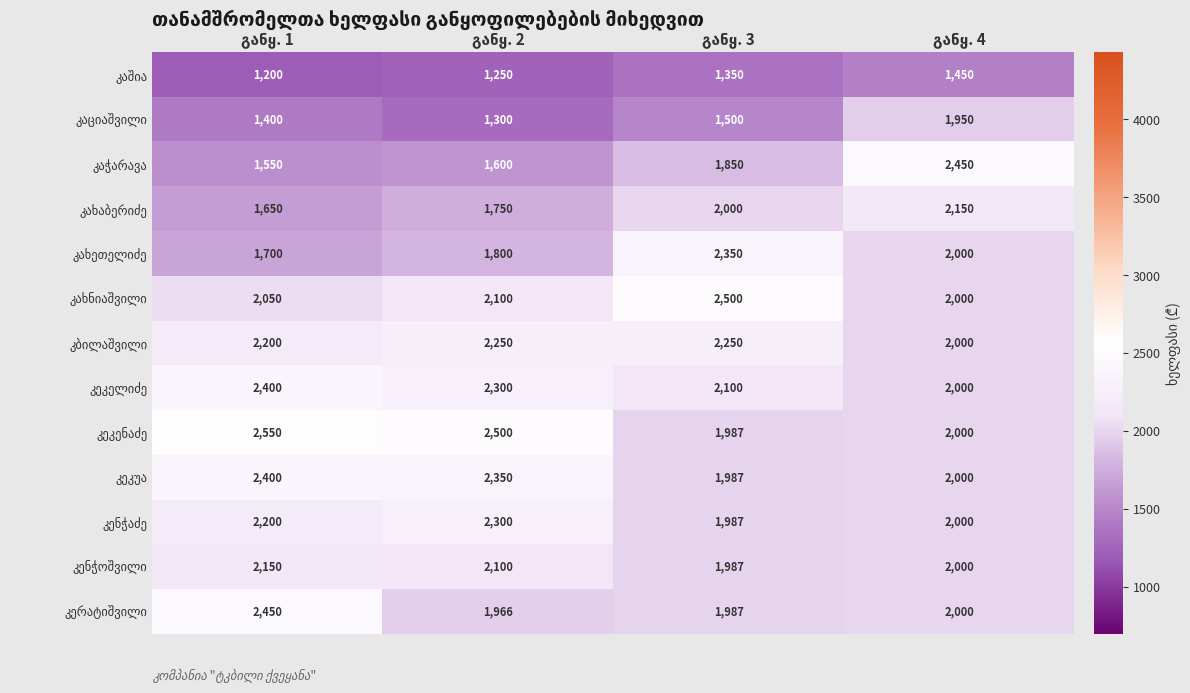

What is the greatest value displayed?

2550